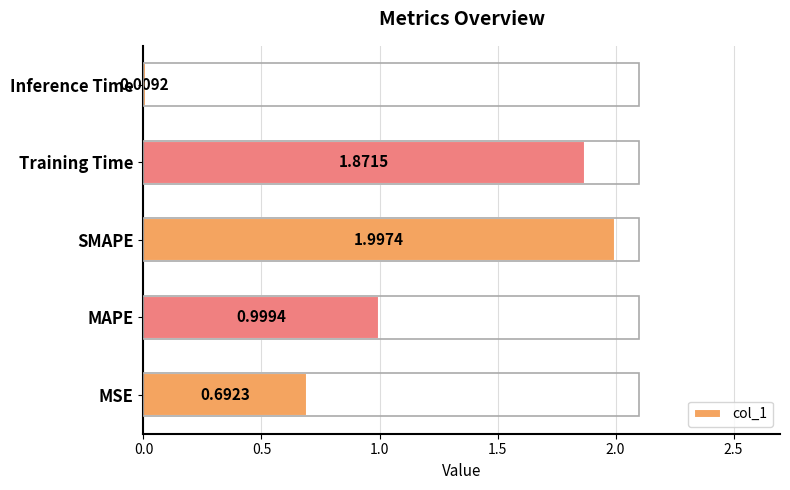

What is the change in value from Training Time to Inference Time?

-1.9